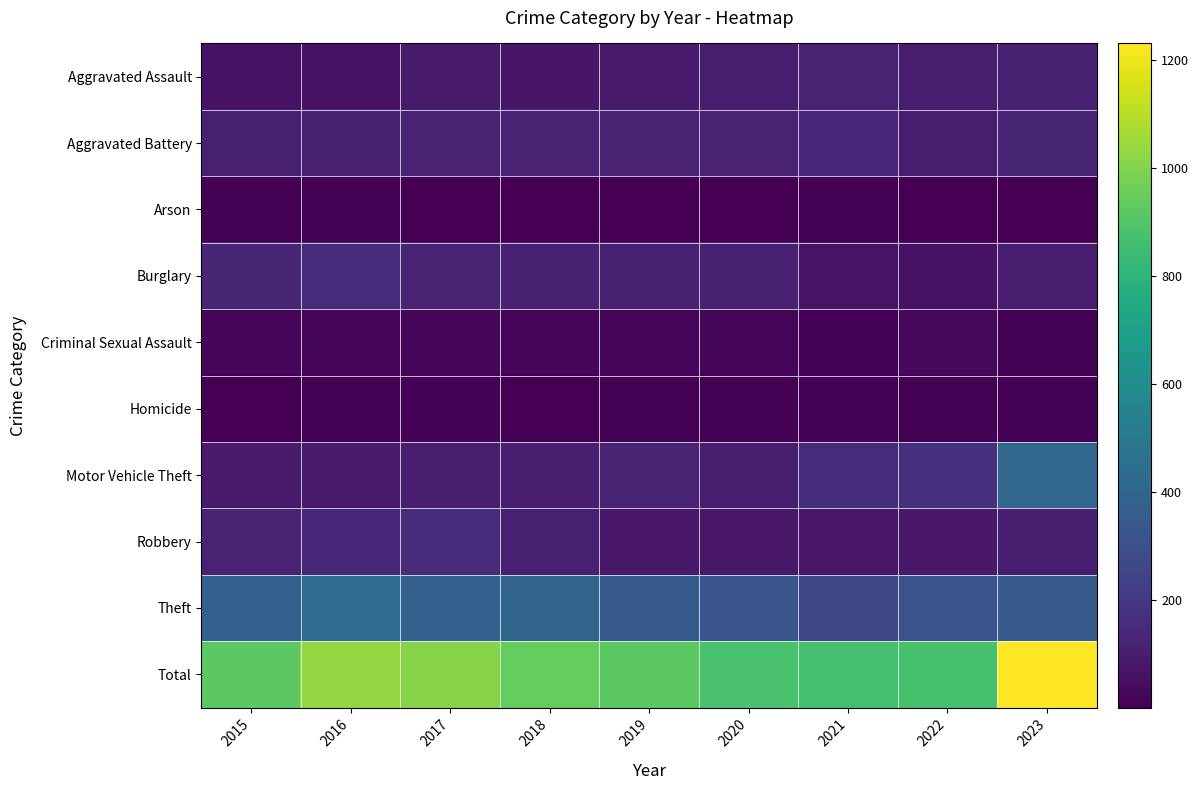

Rank the series at 2018 from lowest to highest value.

Arson, Homicide, Criminal Sexual Assault, Aggravated Assault, Motor Vehicle Theft, Robbery, Burglary, Aggravated Battery, Theft, Total